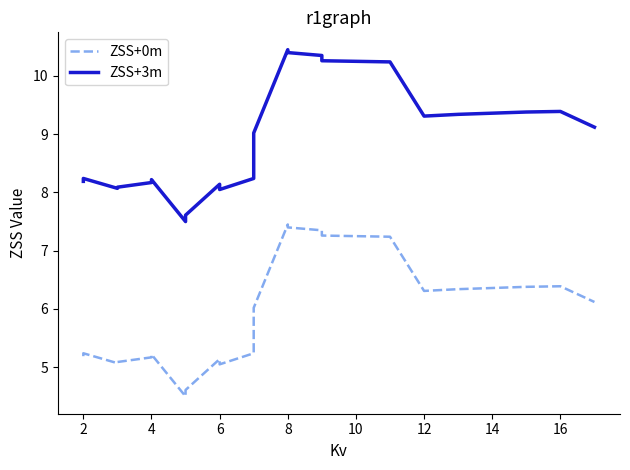

Rank the series by their average value, from lowest to highest.

ZSS+0m, ZSS+3m